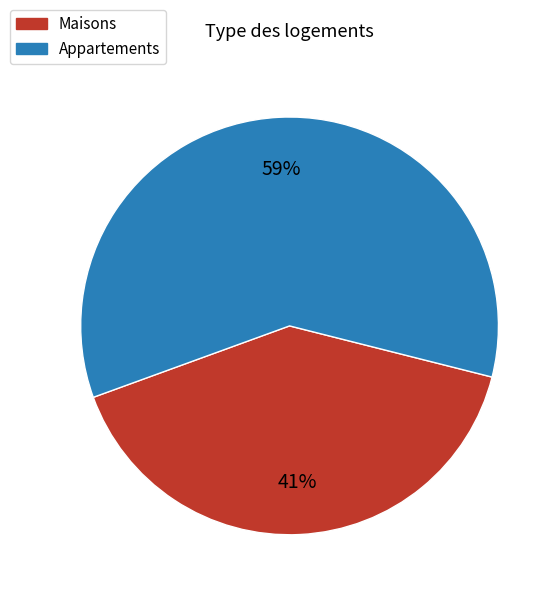

Does any single category account for the majority?

Yes